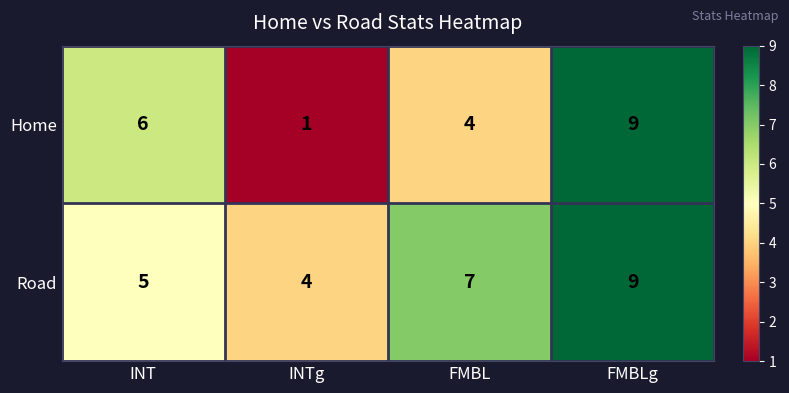

Read the Home value at INT.

6